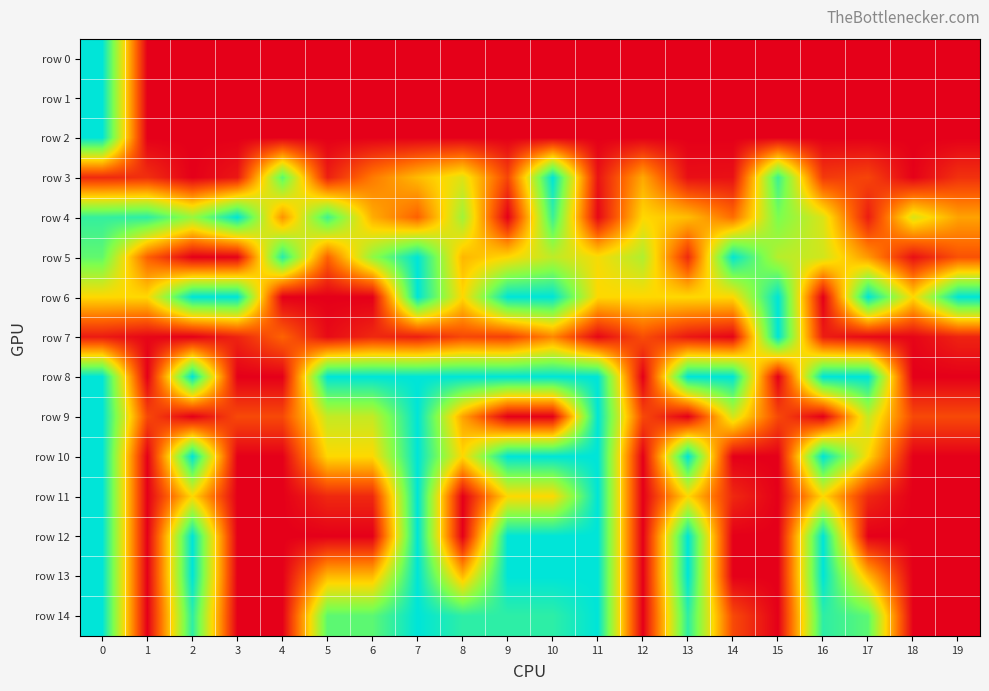

Between 12 and 7, which is larger?

12